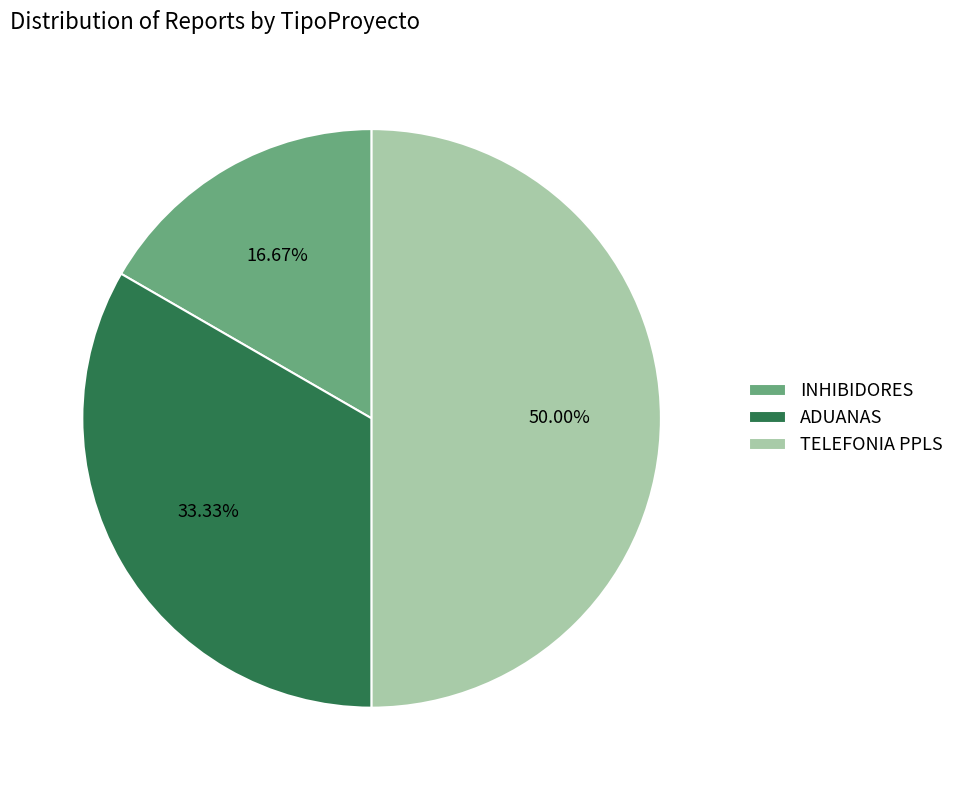

Count the number of slices in the pie.

3